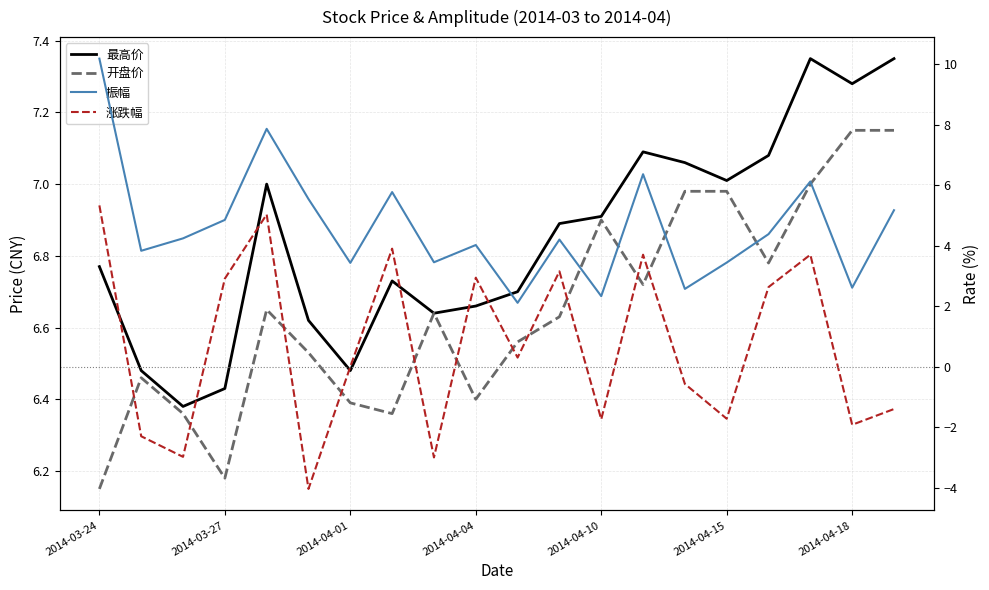

Reading left to right, extract all data points from this chart.

最高价: 6.8	6.5	6.4	6.4	7.0	6.6	6.5	6.7	6.6	6.7	6.7	6.9	6.9	7.1	7.1	7.0	7.1	7.3	7.3	7.3
开盘价: 6.2	6.5	6.4	6.2	6.7	6.5	6.4	6.4	6.6	6.4	6.6	6.6	6.9	6.7	7.0	7.0	6.8	7.0	7.2	7.2
振幅: 10.2	3.8	4.2	4.8	7.9	5.5	3.4	5.8	3.5	4.0	2.1	4.2	2.3	6.4	2.6	3.4	4.4	6.1	2.6	5.2
涨跌幅: 5.3	-2.3	-3.0	2.9	5.0	-4.0	0.0	3.9	-3.0	2.9	0.3	3.1	-1.7	3.7	-0.6	-1.7	2.6	3.7	-1.9	-1.4